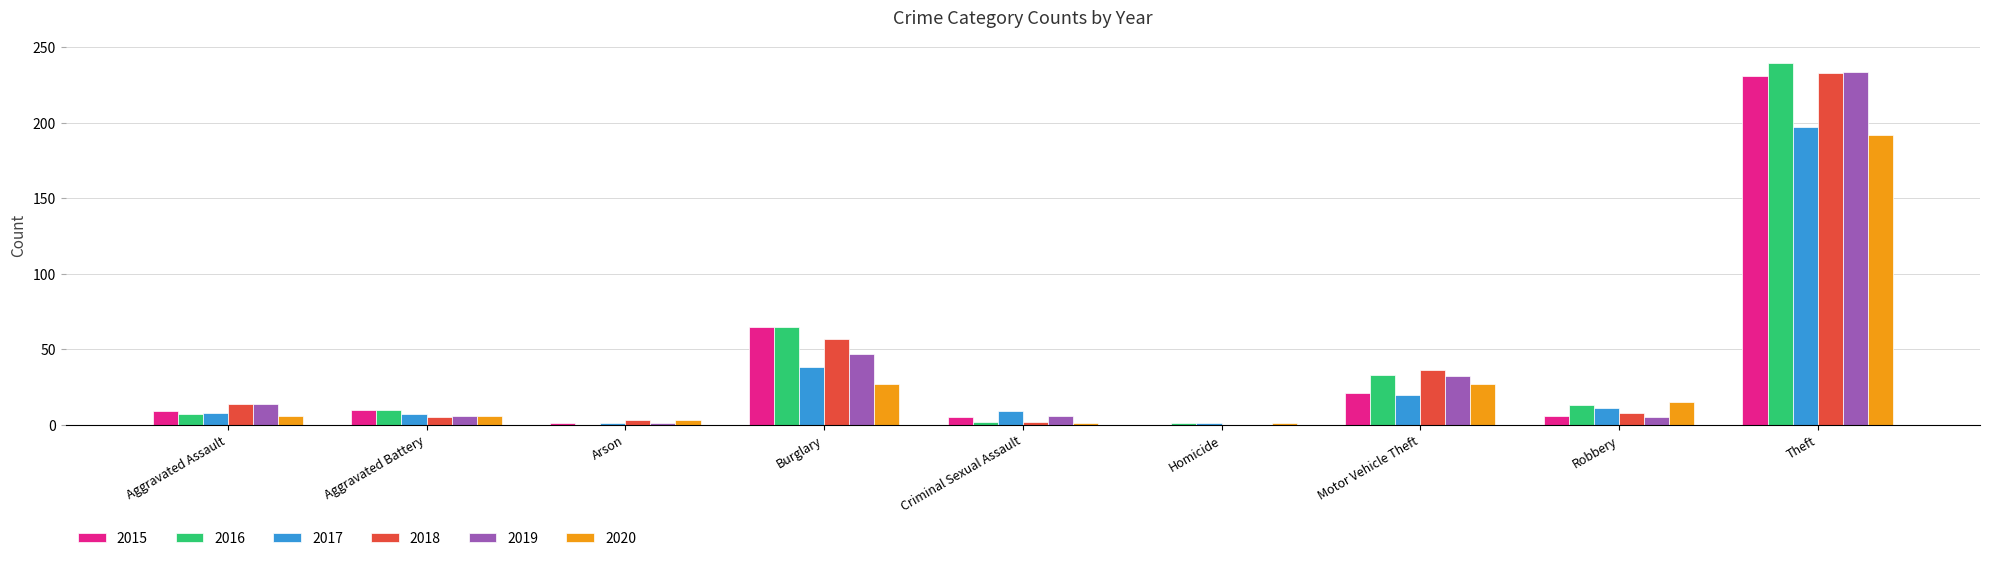

What is the sum of all 2019 values?

345